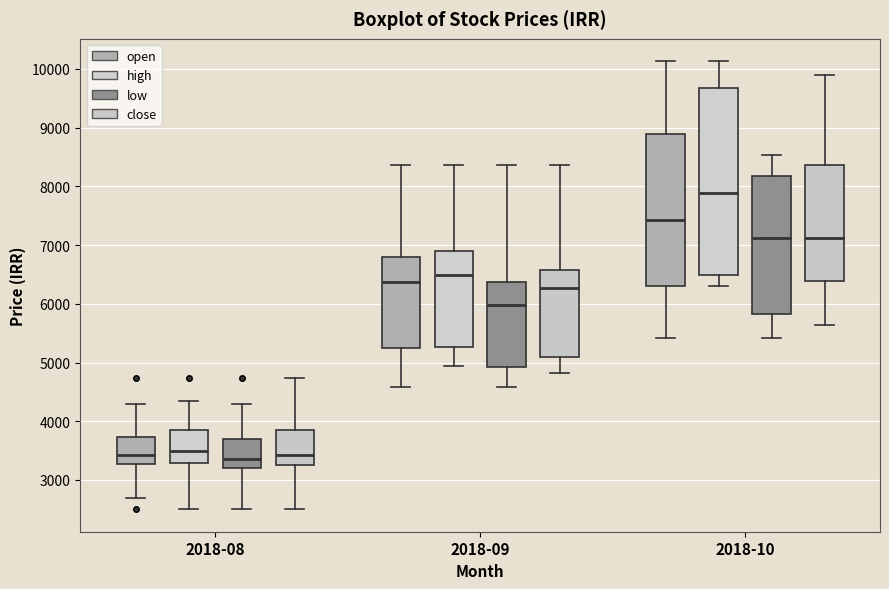

Where does the upper whisker of the box for 2018-10 (close) end on the y-axis? The values are not printed on the chart, so give them approximately, as read against the axis.

9900